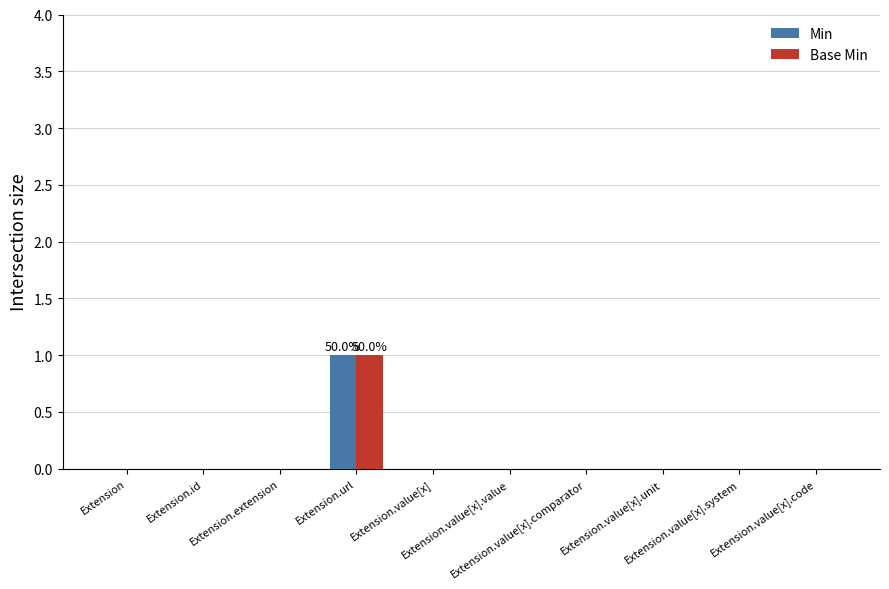

What are all the series names shown in the legend?

Min, Base Min